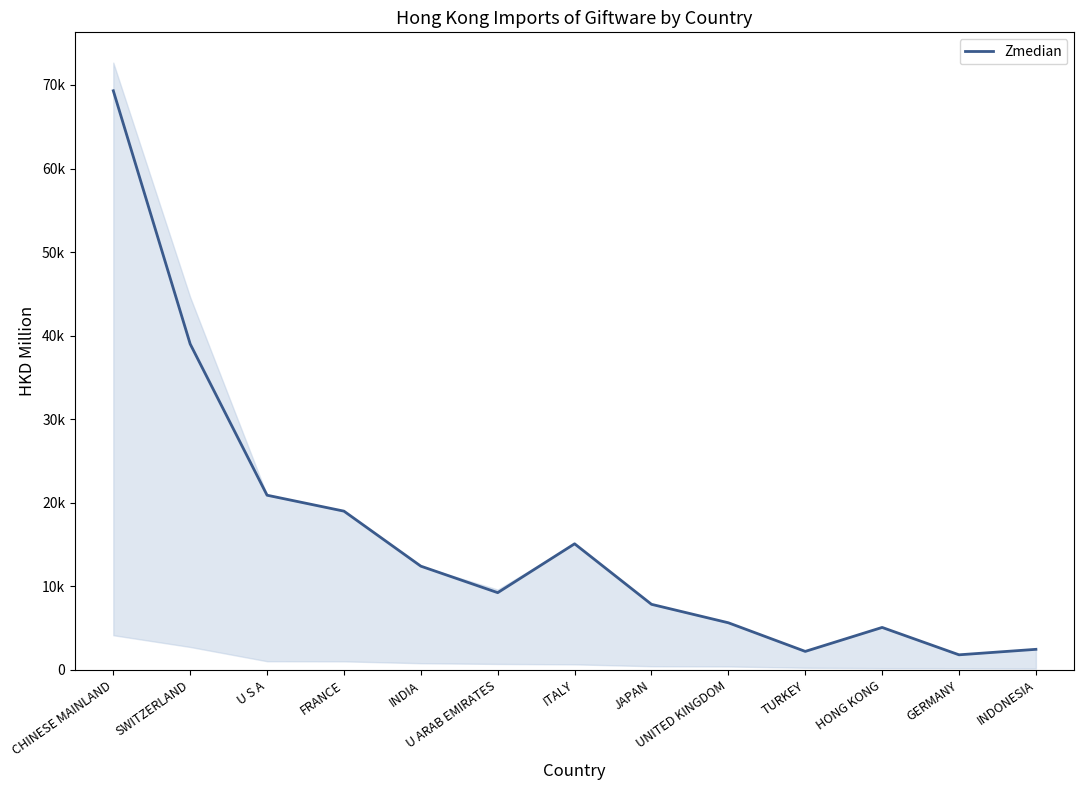

Approximately how many times larger is the value at ITALY compared to JAPAN?

1.9